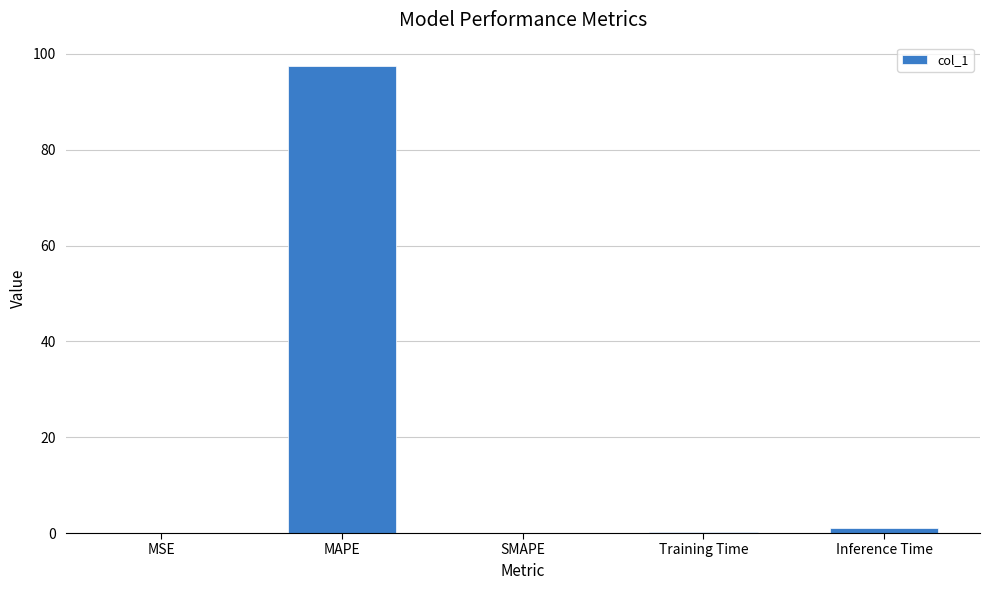

How many categories are shown in the chart?

5